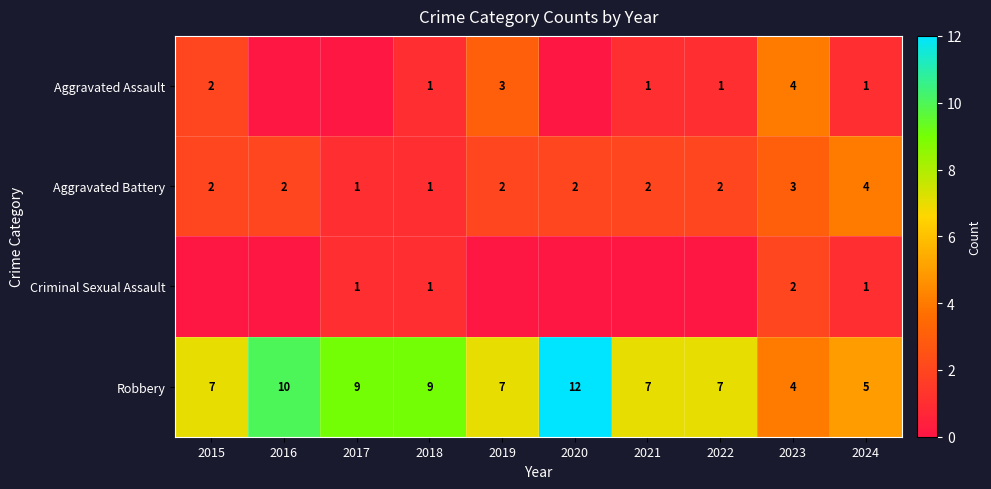

Count the number of categories in the chart.

10